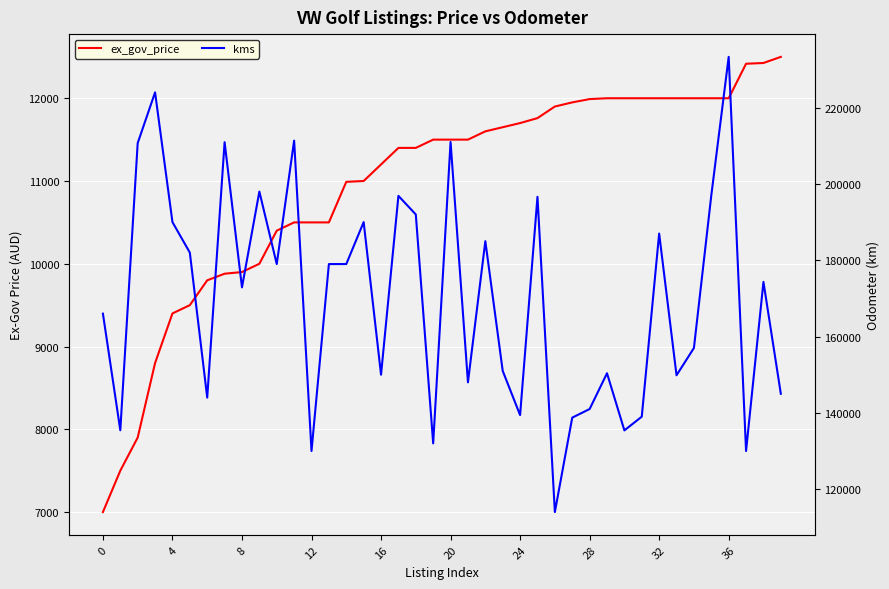

How many data points in ex_gov_price are above 11500?

18